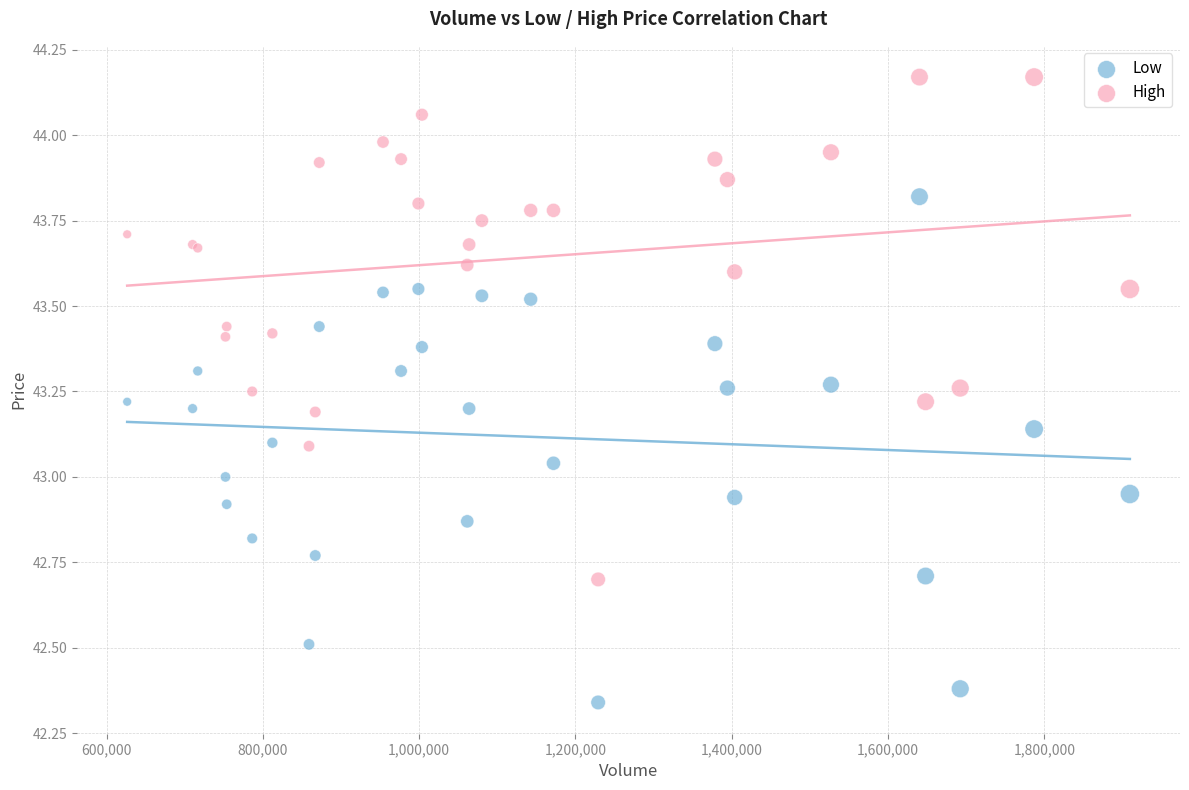

Which series reaches the minimum Y coordinate?

Low